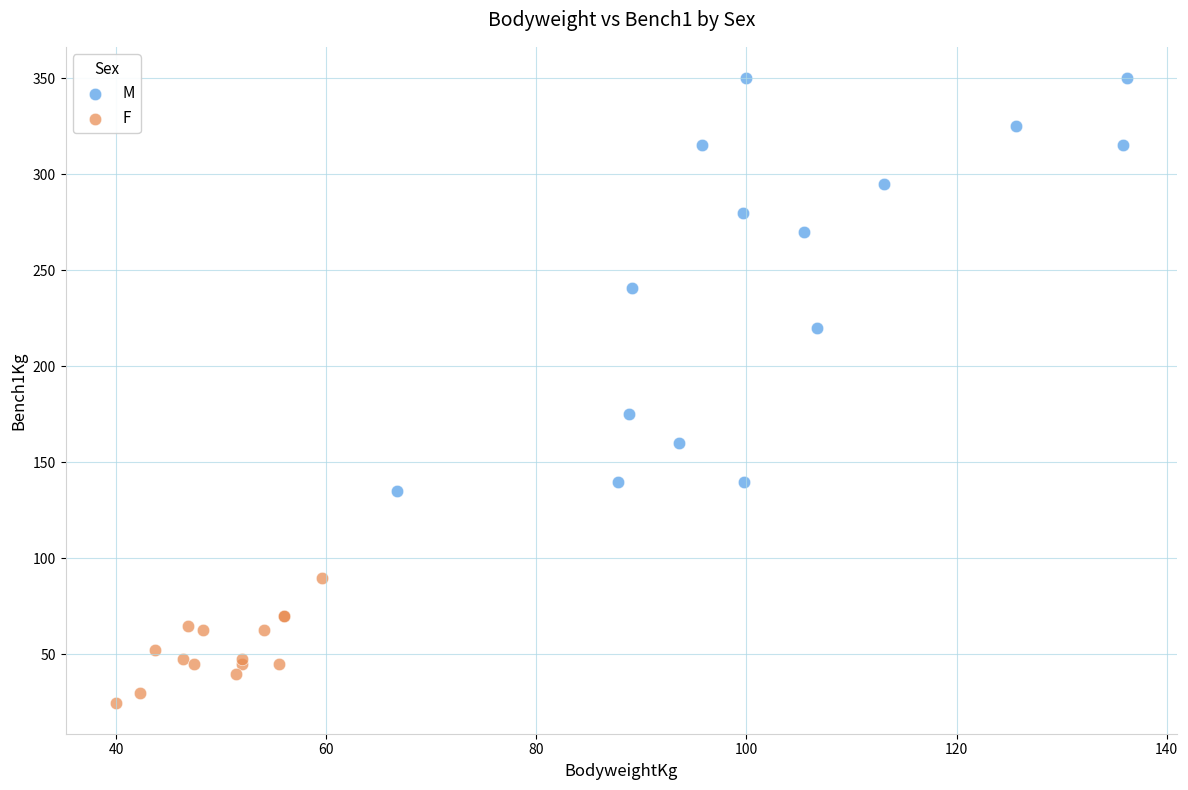

Which series has the widest spread of Y values?

M